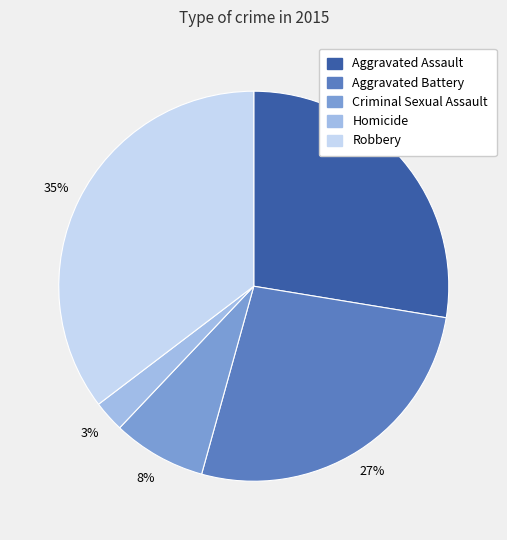

Is the sum of Homicide and Criminal Sexual Assault greater than half?

No